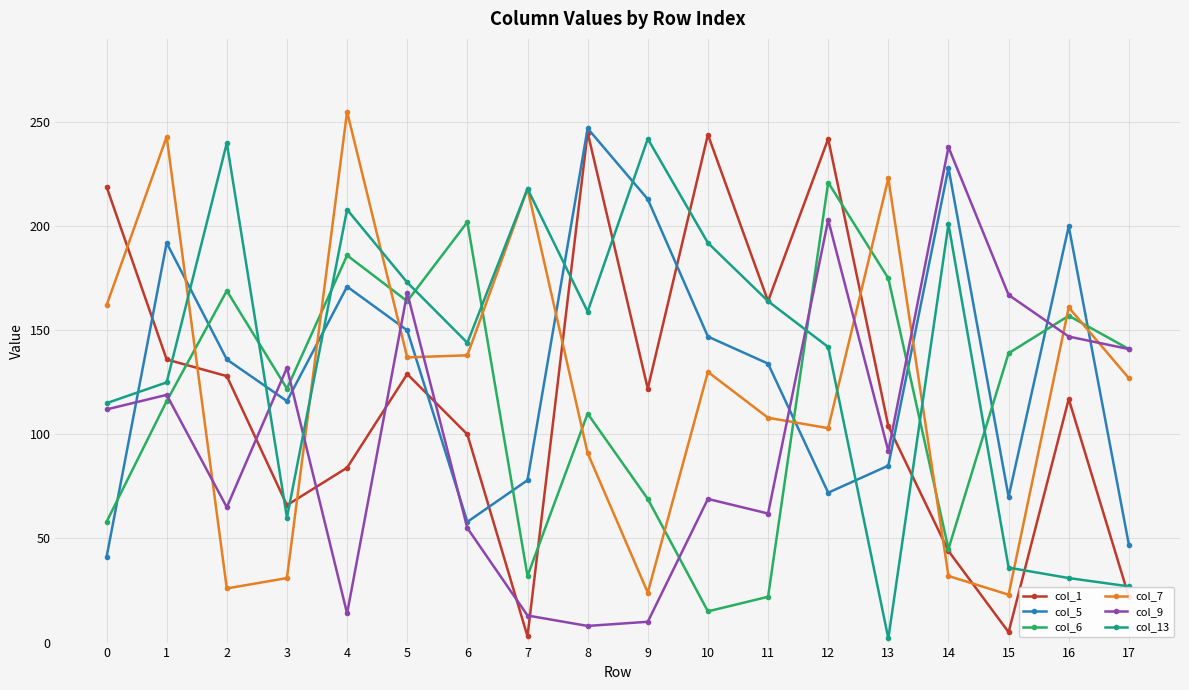

How many data points in col_9 are less than 112?

9